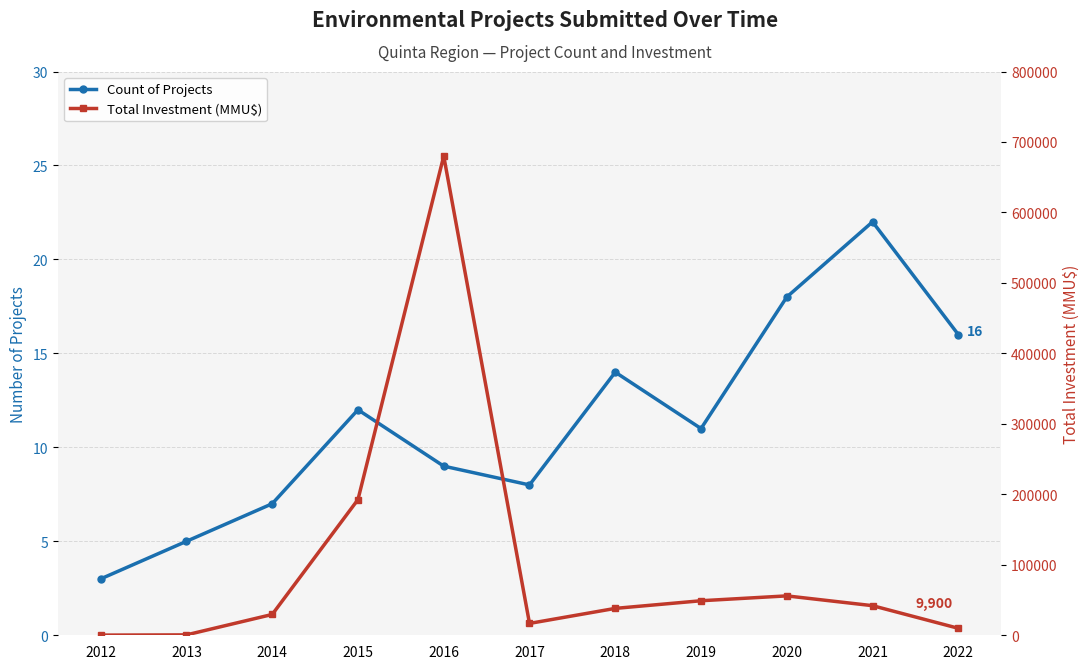

How many lines are shown in the chart?

2